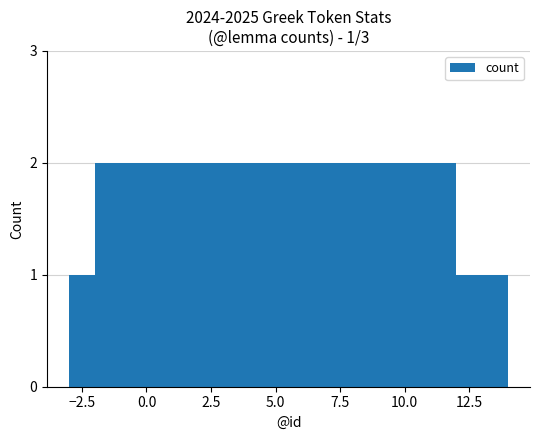

Reading left to right, list all the values displayed in this chart.

1	2	1	2	1	1	2	1	1